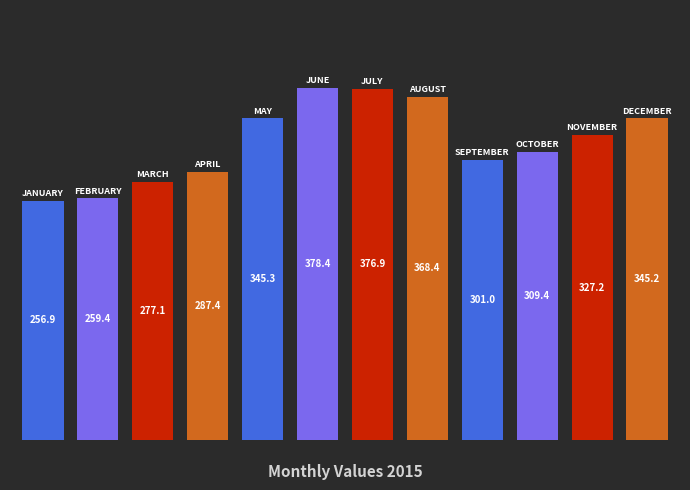

What is the difference between the maximum and minimum values?

121.5